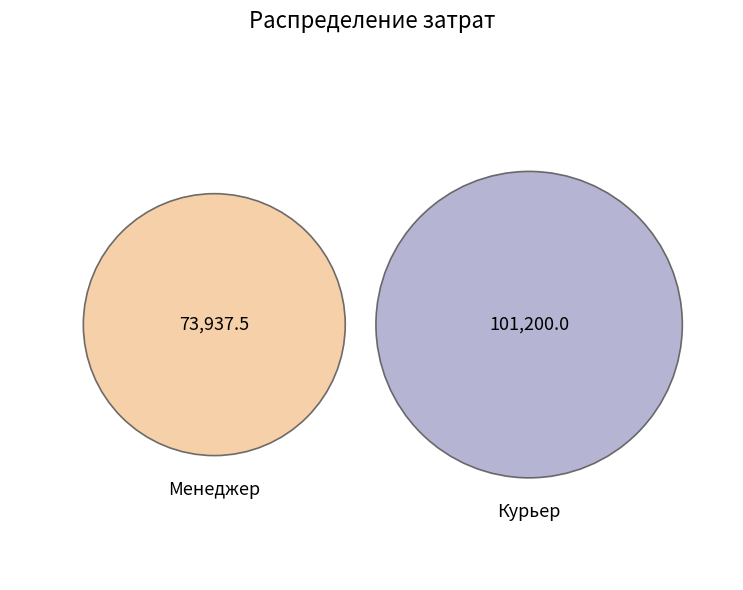

Which has a higher value, Курьер or Менеджер?

Курьер